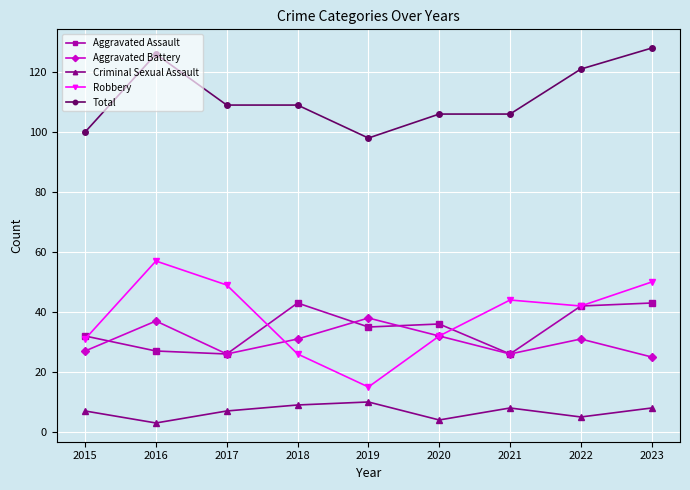

Where does the Robbery series first go above 42?

2016